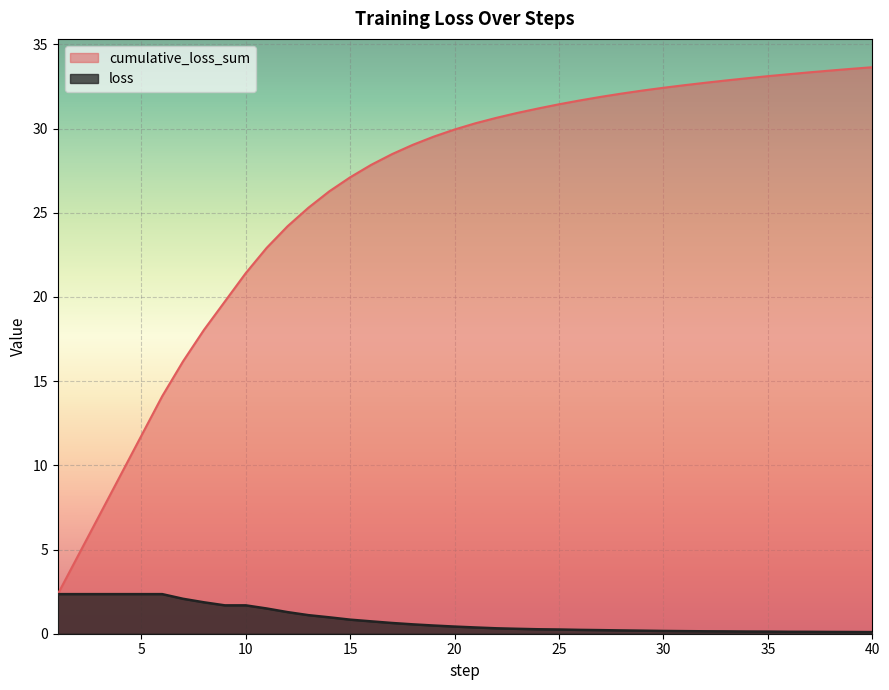

True or false: cumulative_loss_sum and loss intersect in this chart.

False